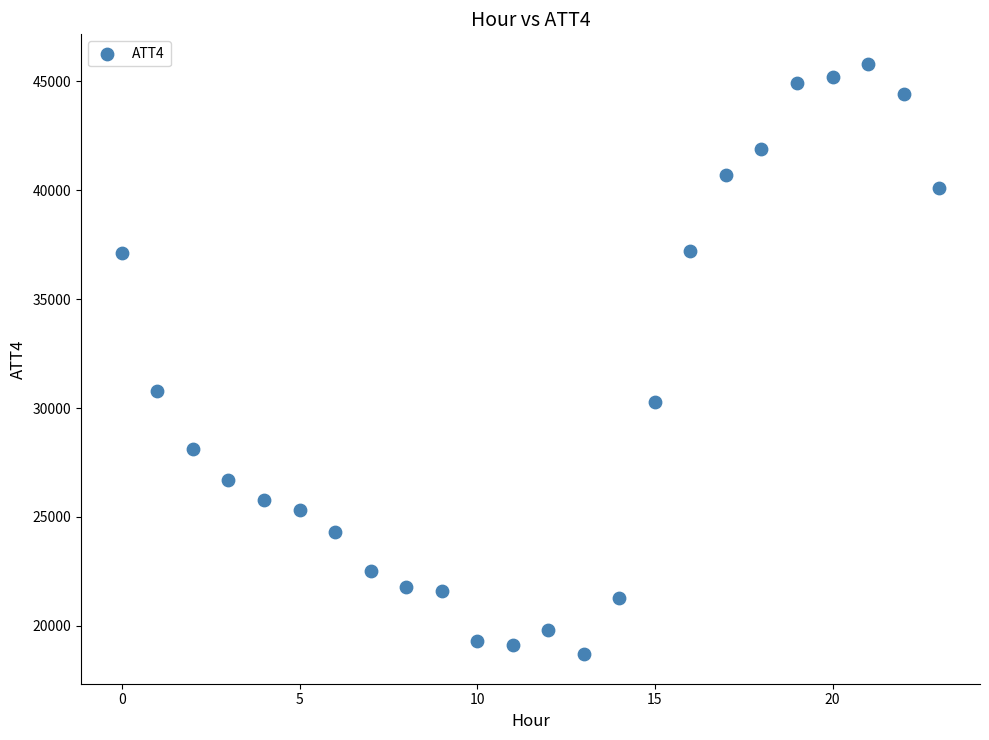

What Y value in the scatter plot is closest to 32250?

30800